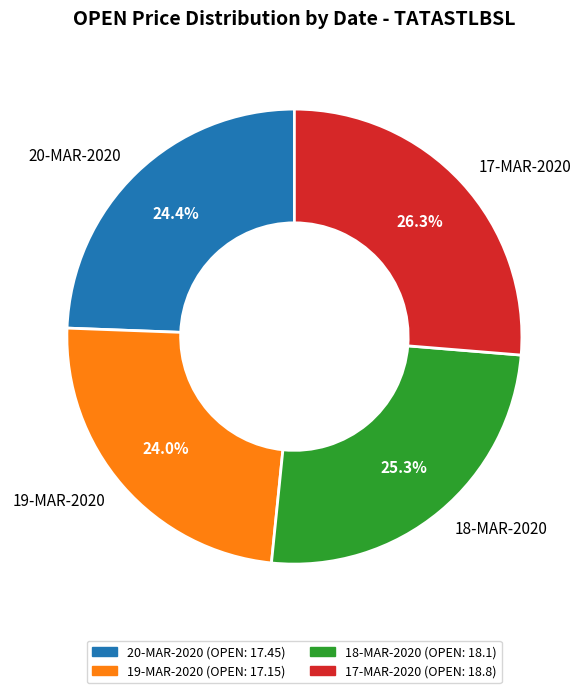

Combined, do 18-MAR-2020 and 19-MAR-2020 account for over 50%?

No